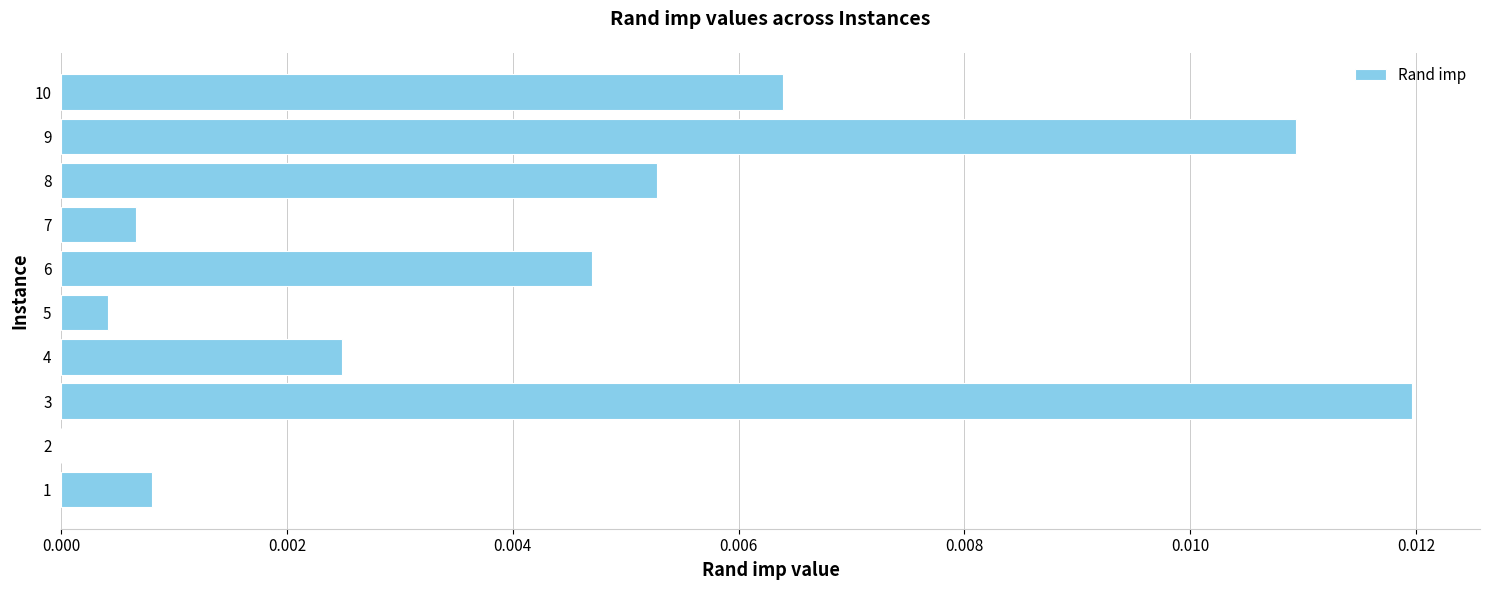

Is it true that the value at 3 is 0.0?

True